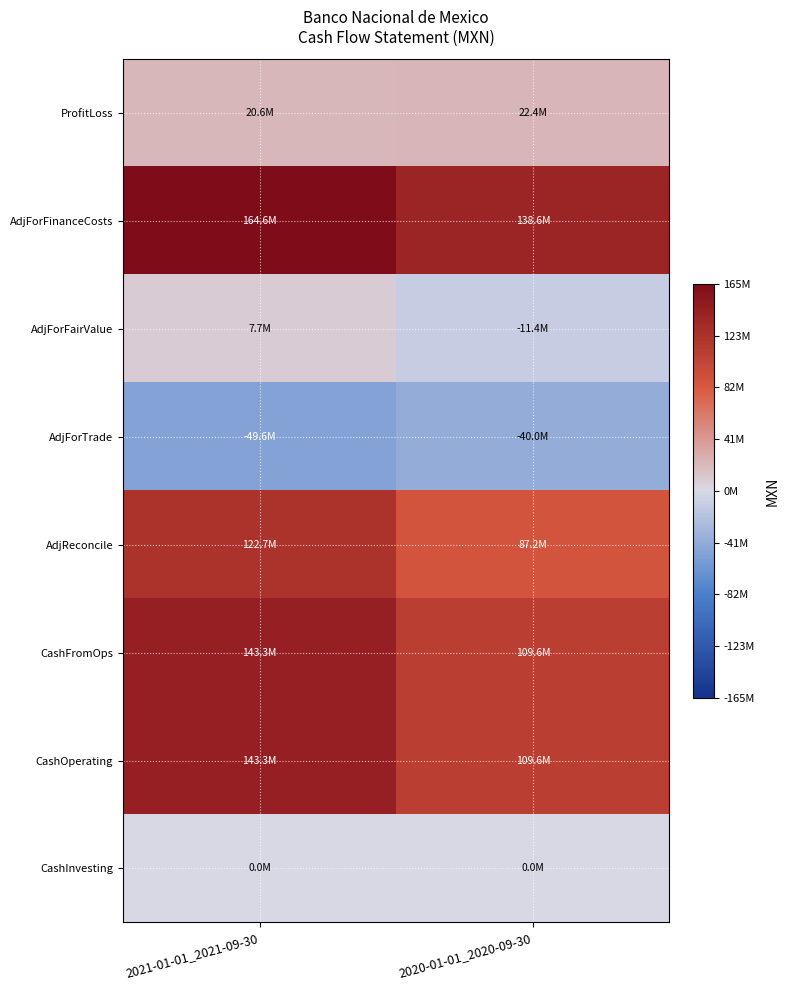

Reading left to right, list all the values displayed in this chart.

ProfitLoss: 2021-01-01_2021-09-30=20645000	2020-01-01_2020-09-30=22360000
AdjForFinanceCosts: 2021-01-01_2021-09-30=164557000	2020-01-01_2020-09-30=138622000
AdjForFairValue: 2021-01-01_2021-09-30=7732000	2020-01-01_2020-09-30=-11417000
AdjForTrade: 2021-01-01_2021-09-30=-49633000	2020-01-01_2020-09-30=-39980000
AdjReconcile: 2021-01-01_2021-09-30=122656000	2020-01-01_2020-09-30=87225000
CashFromOps: 2021-01-01_2021-09-30=143301000	2020-01-01_2020-09-30=109585000
CashOperating: 2021-01-01_2021-09-30=143301000	2020-01-01_2020-09-30=109585000
CashInvesting: 2021-01-01_2021-09-30=0	2020-01-01_2020-09-30=0